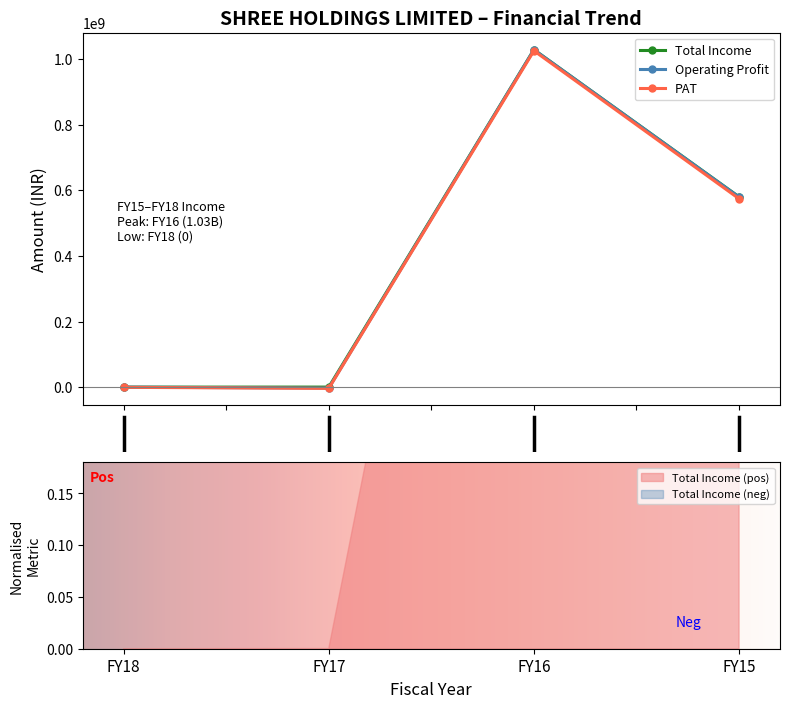

What is the value of the Total Income point at the 4th from the left?

579698158